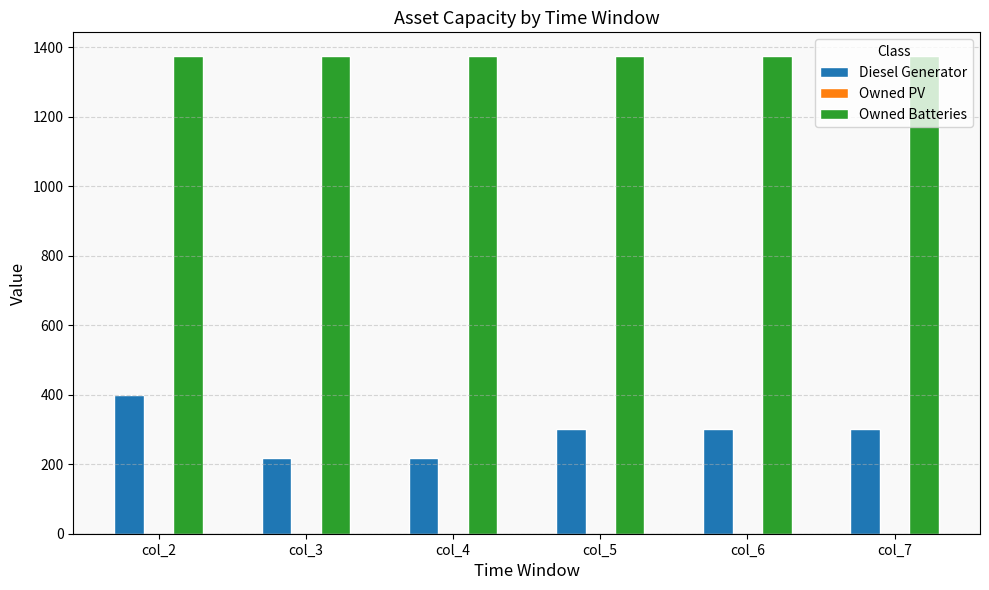

Which series has the widest spread of values?

Diesel Generator